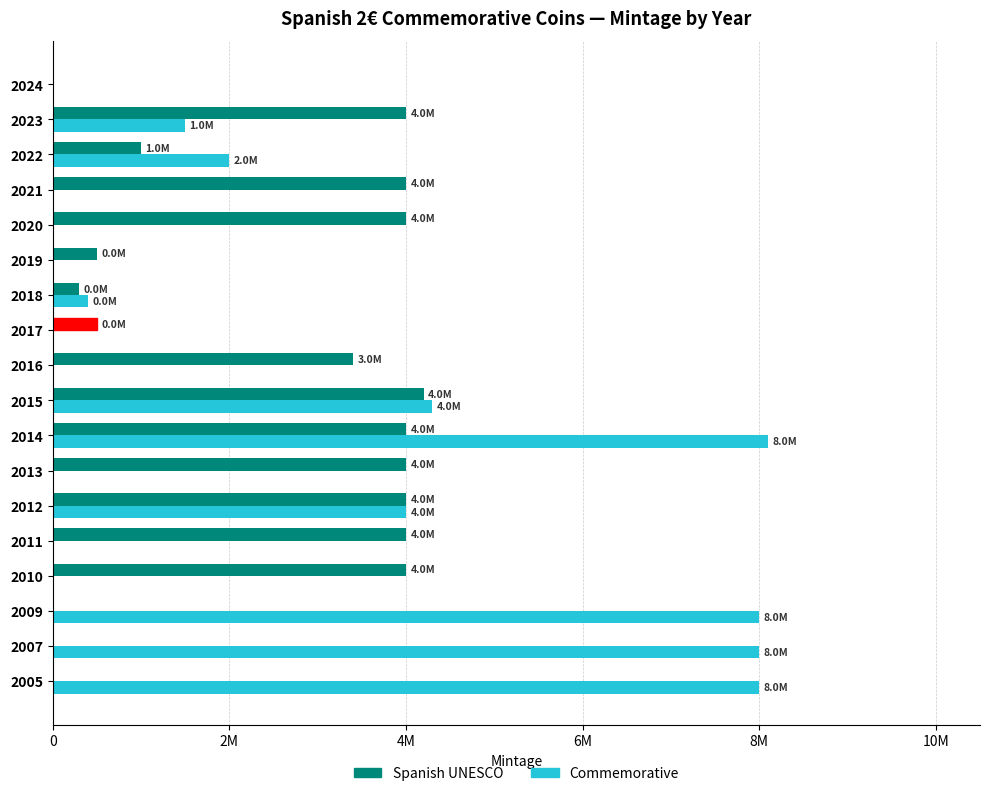

Which series has the largest range (max minus min)?

Commemorative